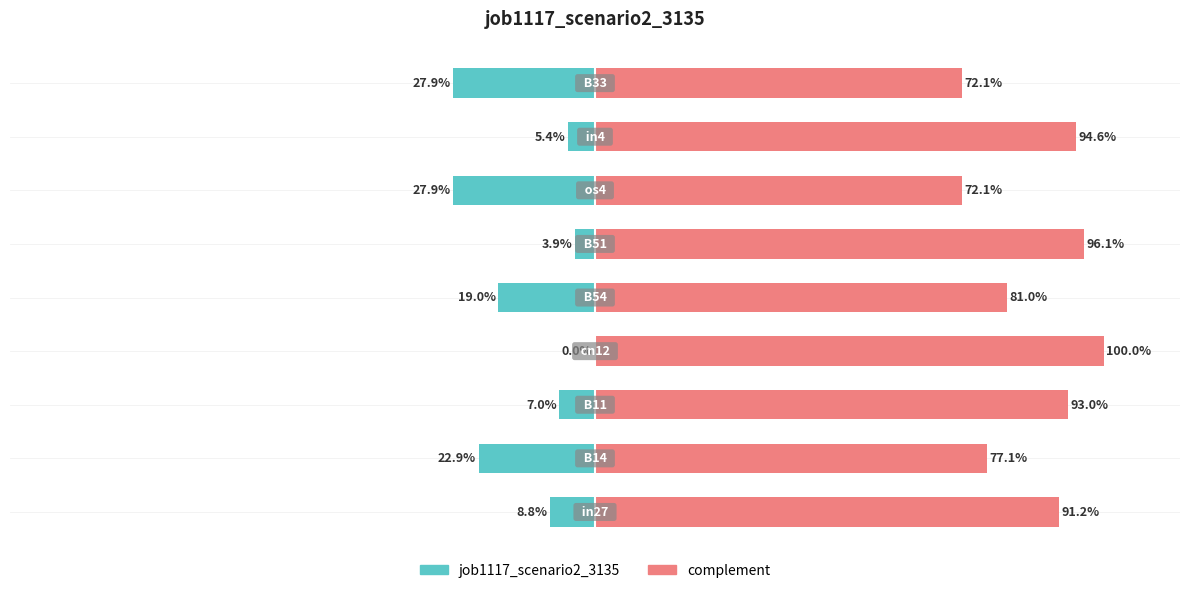

Reading right to left, list all the values displayed in this chart.

job1117_scenario2_3135: -0.3	-0.1	-0.3	-0.0	-0.2	0.0	-0.1	-0.2	-0.1
complement: 0.7	0.9	0.7	1.0	0.8	1.0	0.9	0.8	0.9